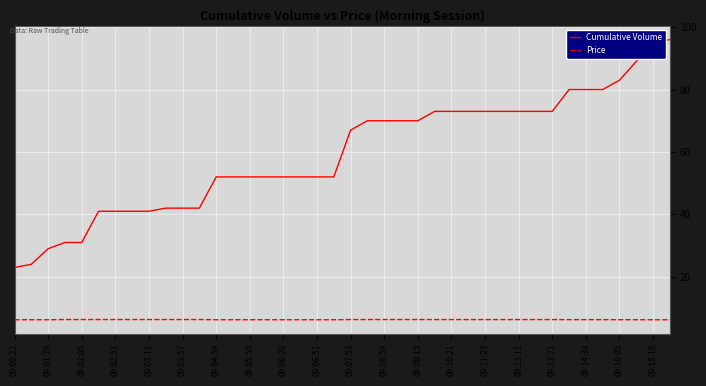

What is the difference between the maximum and minimum values in the Cumulative Volume series?

73.0